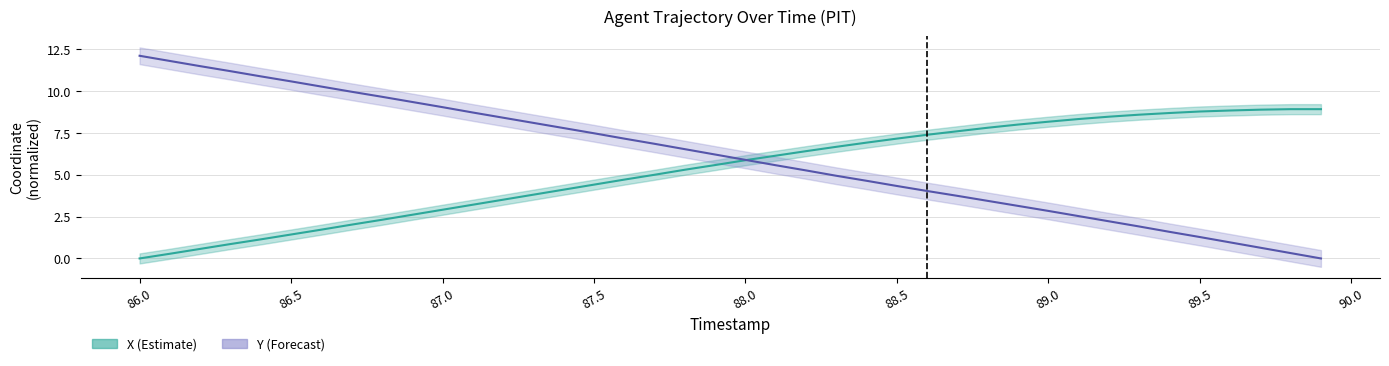

What is the label of the 22nd point from the left?

88.1